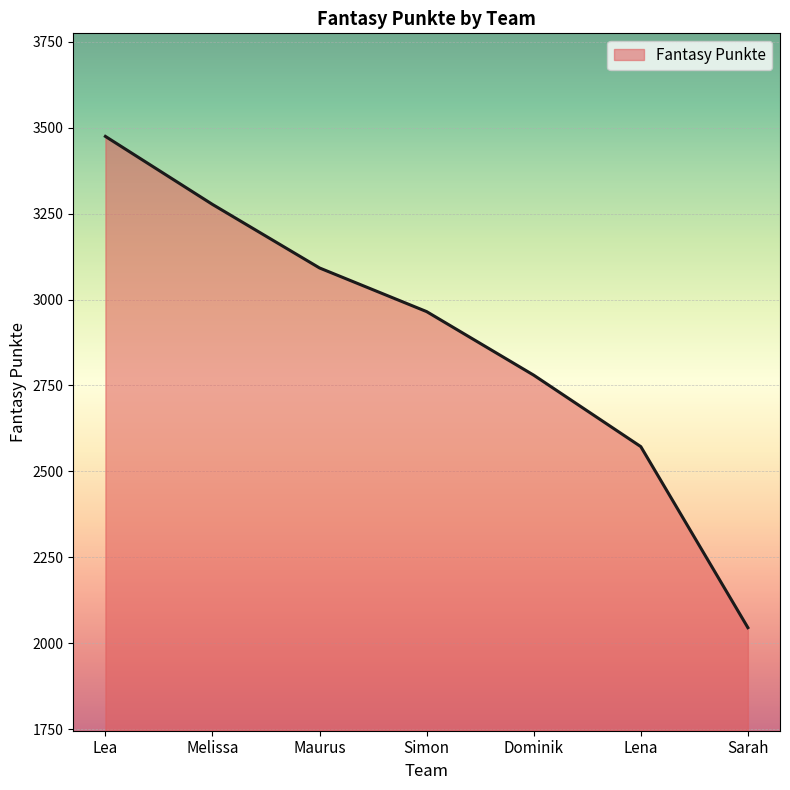

True or false: the data has more than 0 interior local peaks.

False